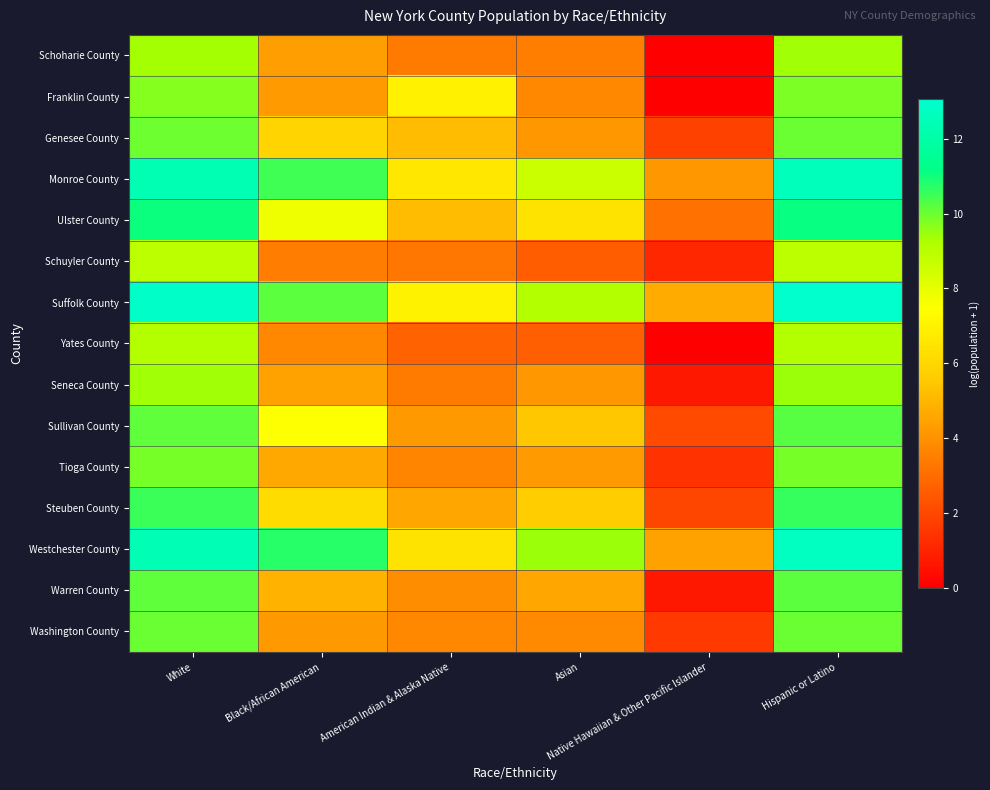

Count the number of data series in this chart.

15